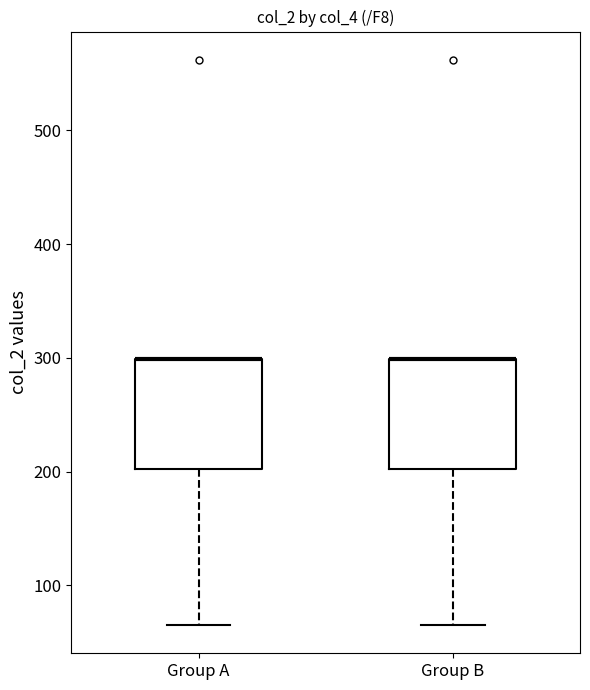

Where does the lower whisker of the box for Group A end on the y-axis? The values are not printed on the chart, so give them approximately, as read against the axis.

70